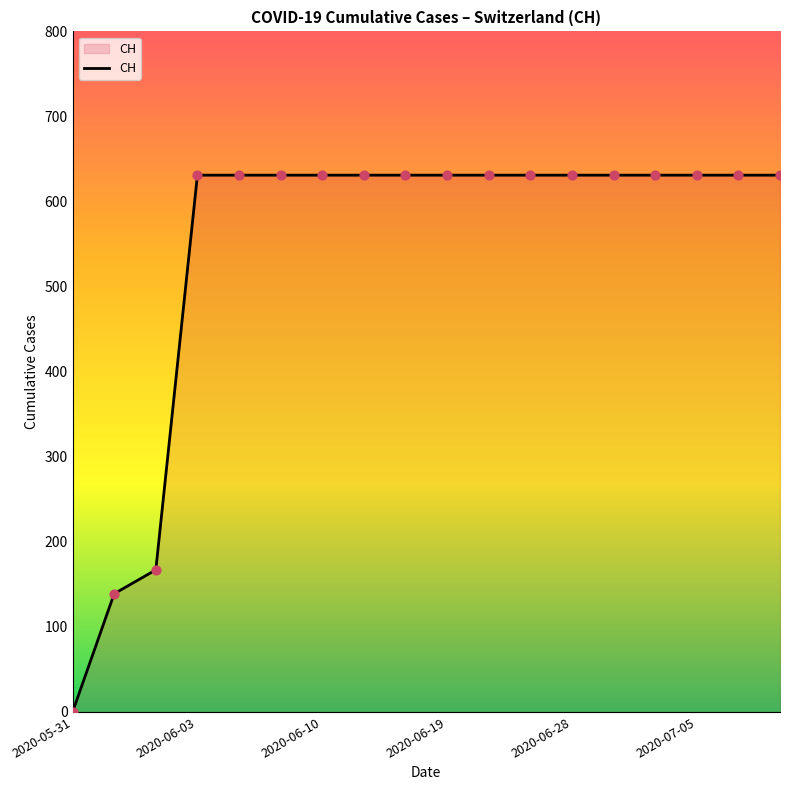

What is the maximum value shown in the chart?

631